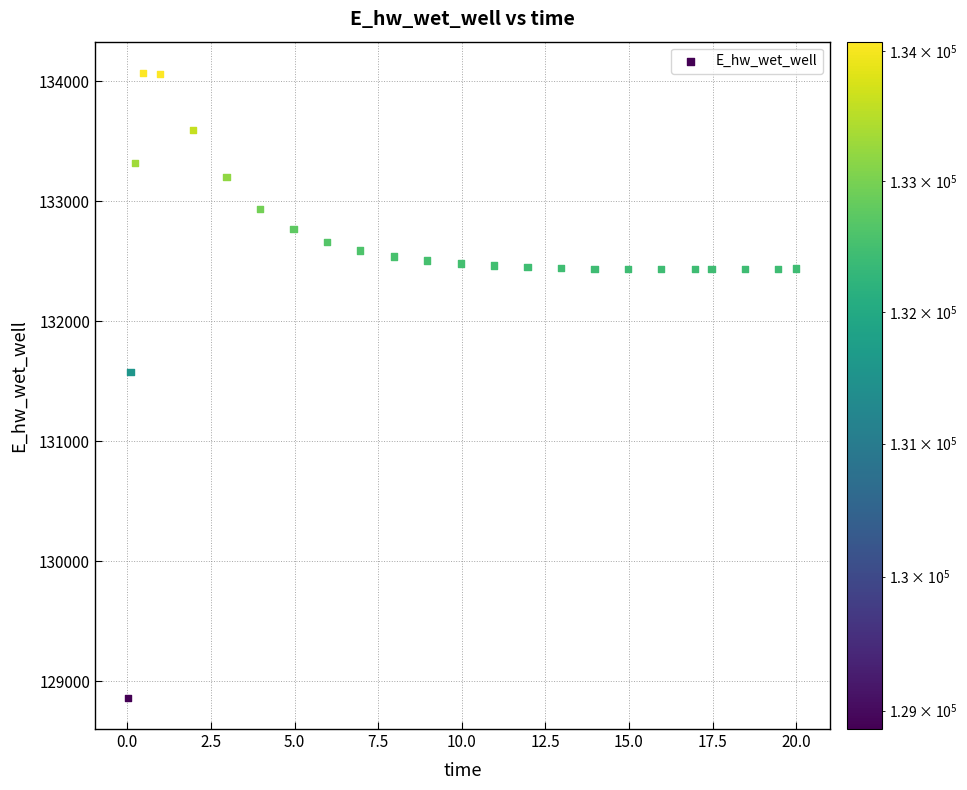

What is the range of X values (max minus min)?

20.0